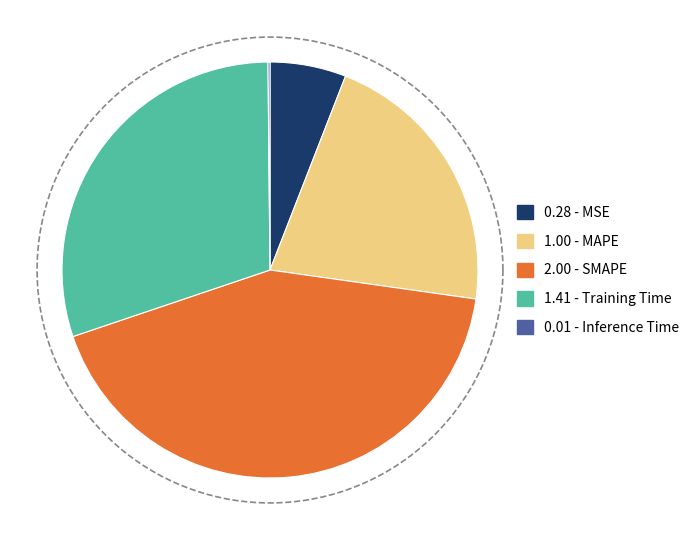

Count the number of slices in the pie.

5